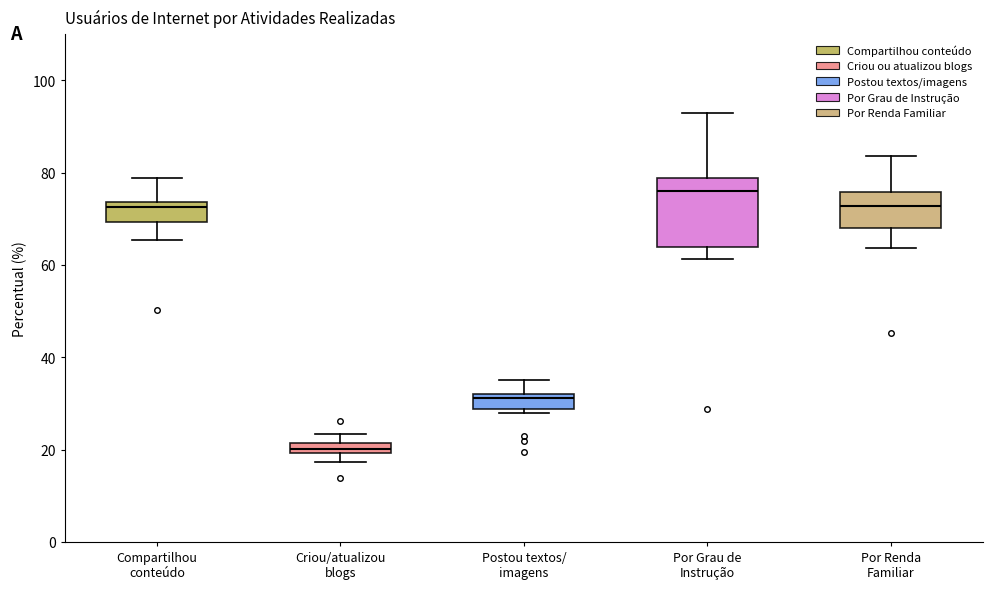

Where is the upper edge of the box for Criou/atualizou blogs on the y-axis? The values are not printed on the chart, so give them approximately, as read against the axis.

22